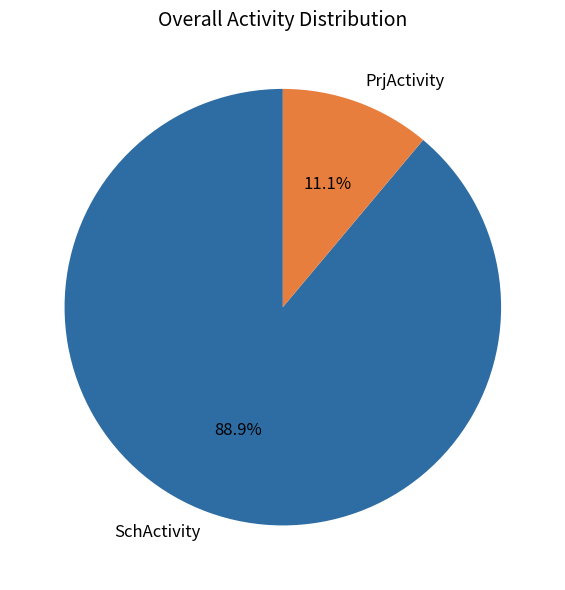

Does any single category account for the majority?

Yes